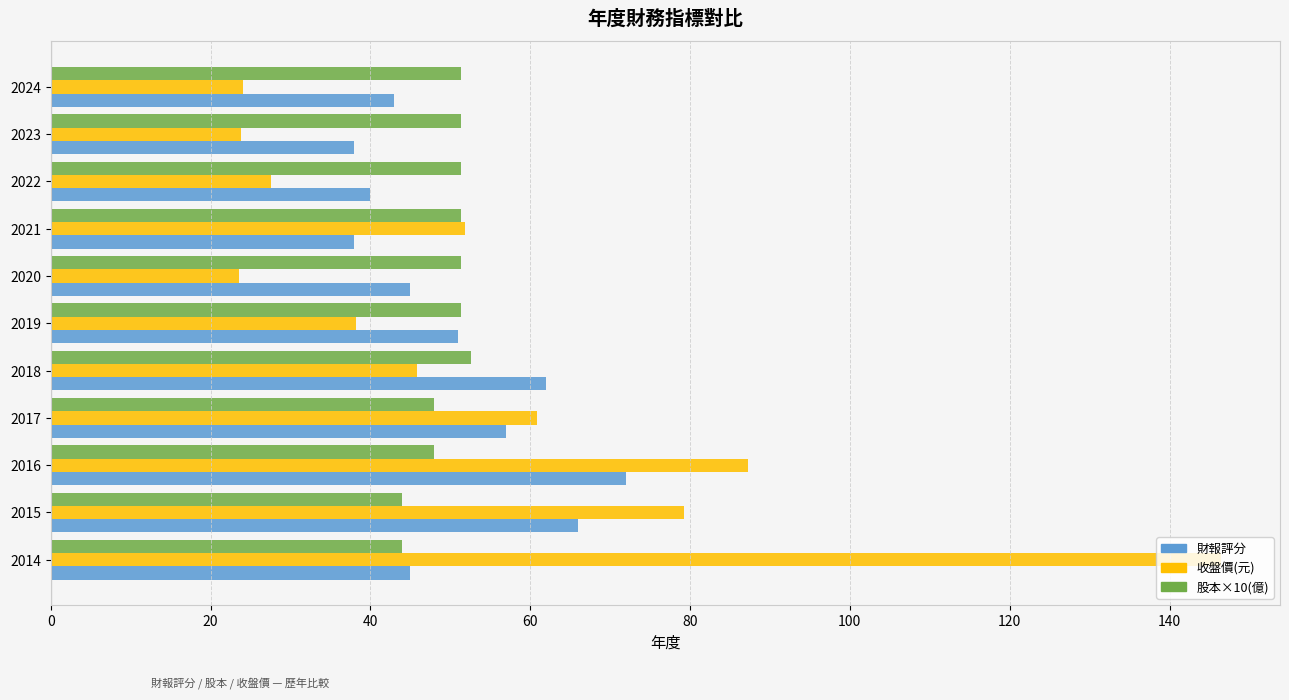

The value of 收盤價(元) at 2023 is 7.1. True or false?

False